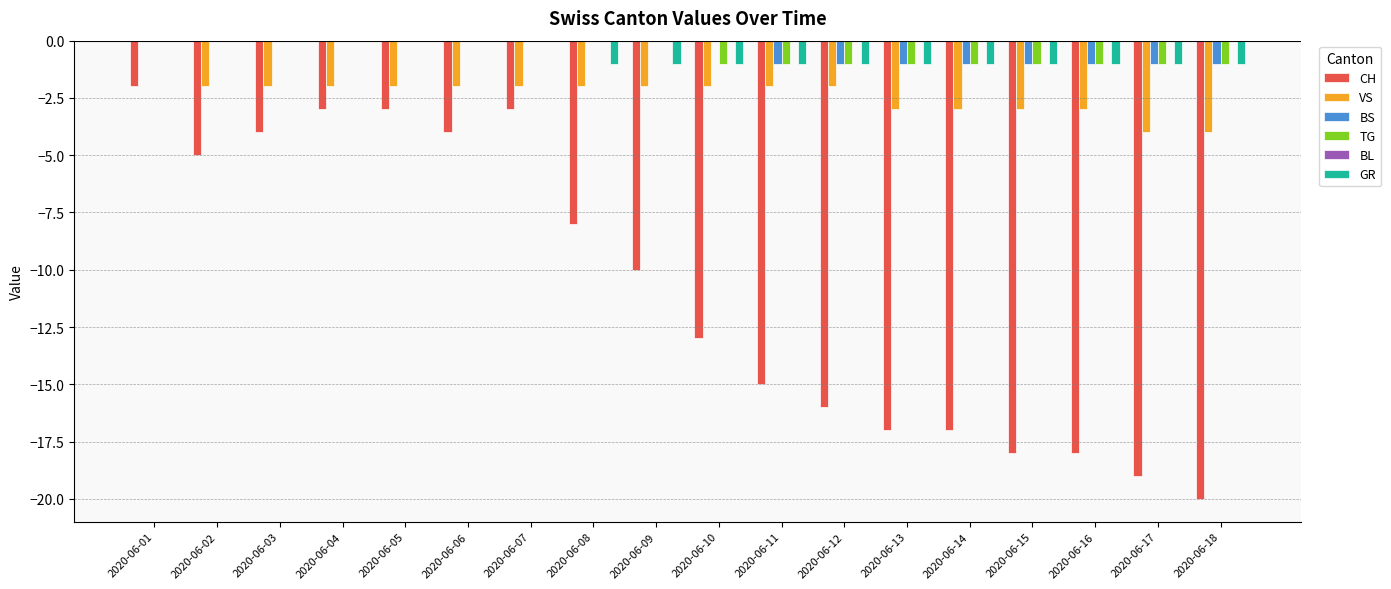

At which category is the sum across all series the highest?

2020-06-01